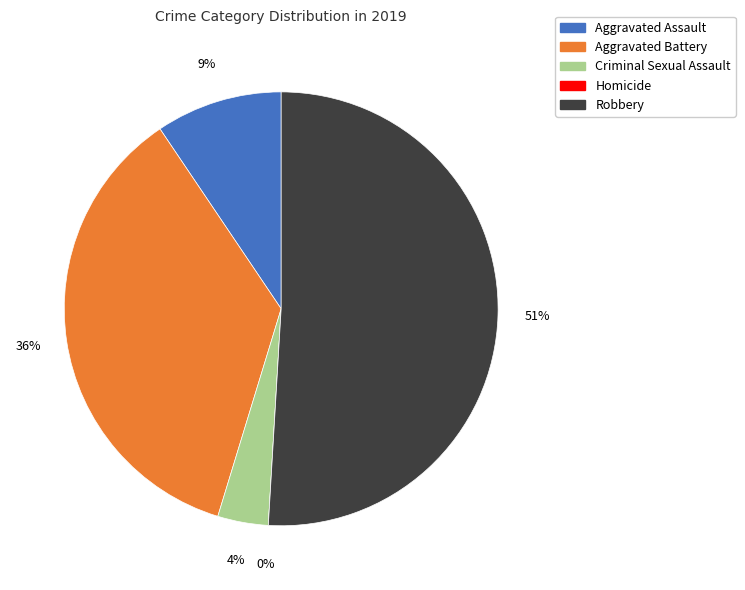

What is the smallest slice in the pie chart?

Homicide